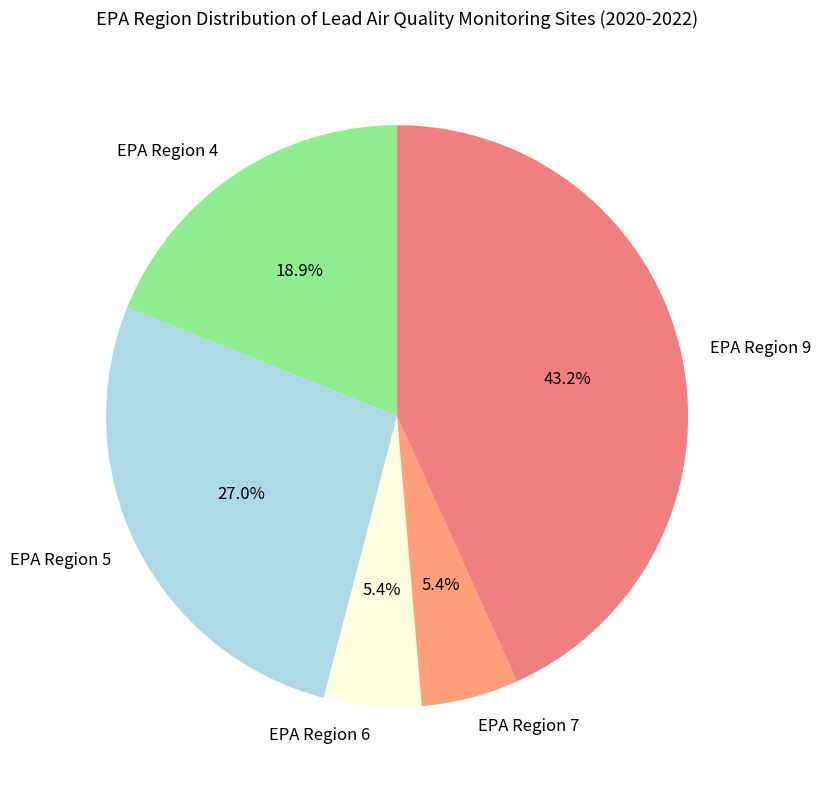

Approximately how many times larger is the value at EPA Region 9 compared to EPA Region 7?

8.0